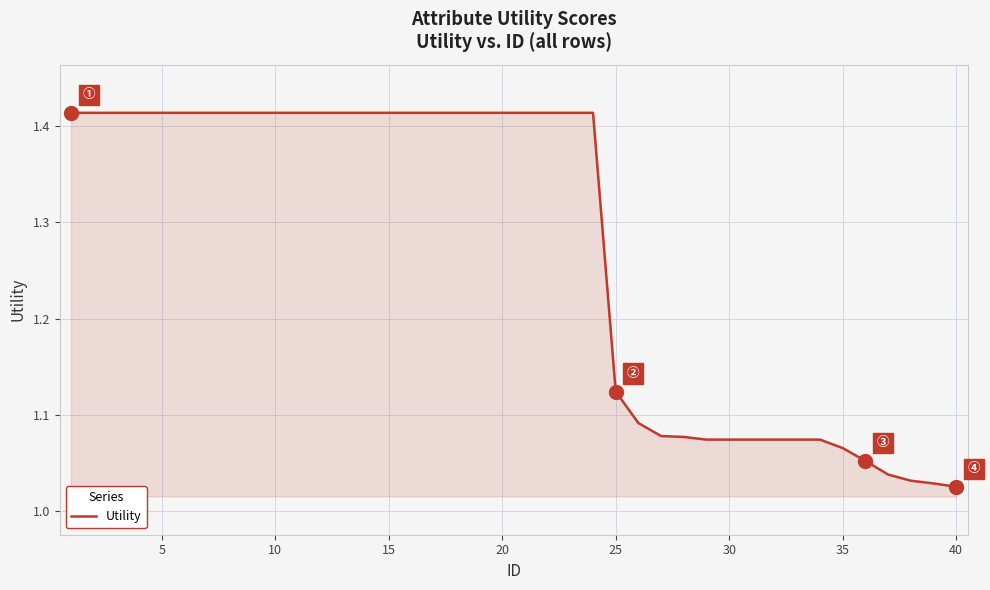

What is the difference between the second highest and minimum values?

0.4